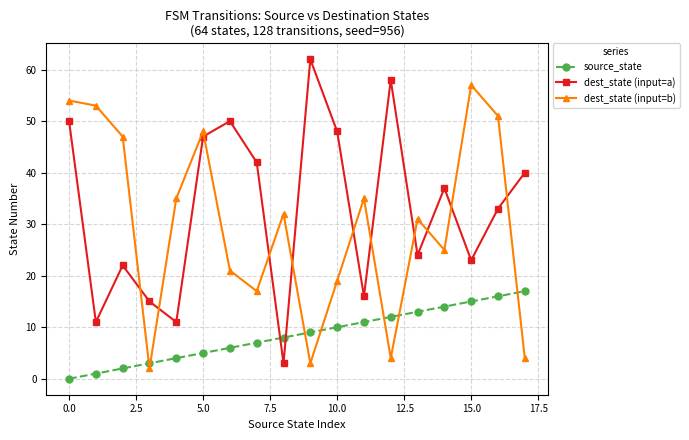

Which series has the widest spread of values?

dest_state (input=a)